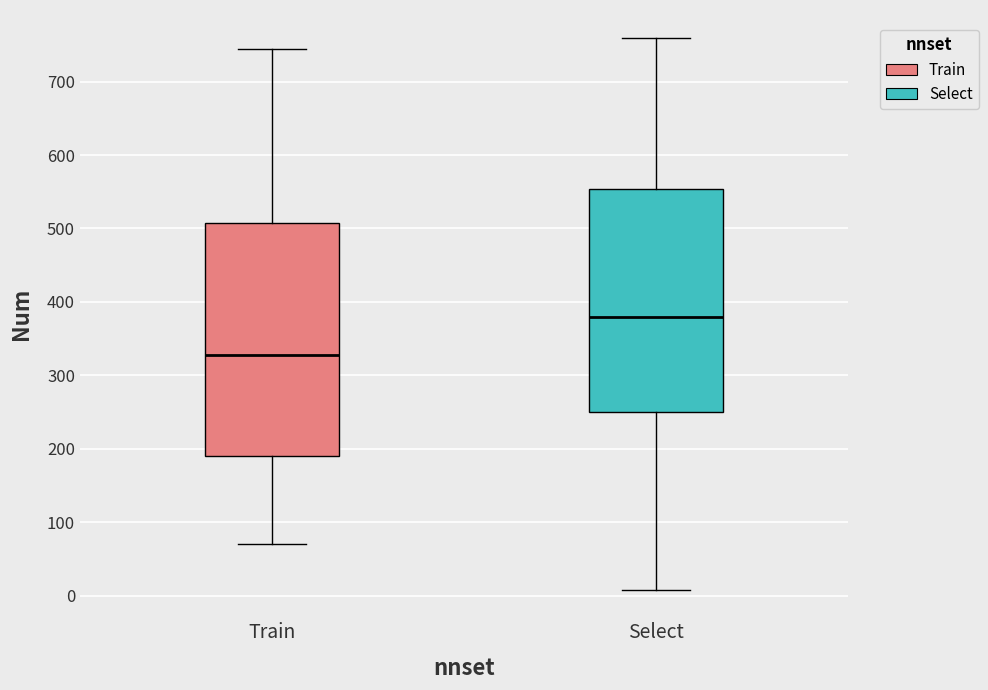

Which box has the lowest median line?

Train